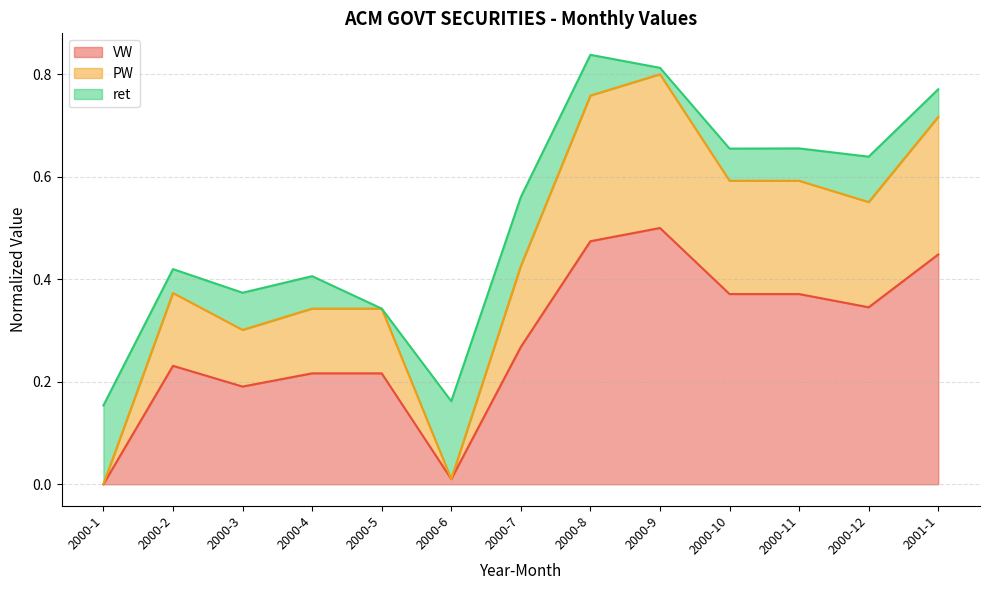

Is it true that VW equals 0.1 at 2000-8?

False